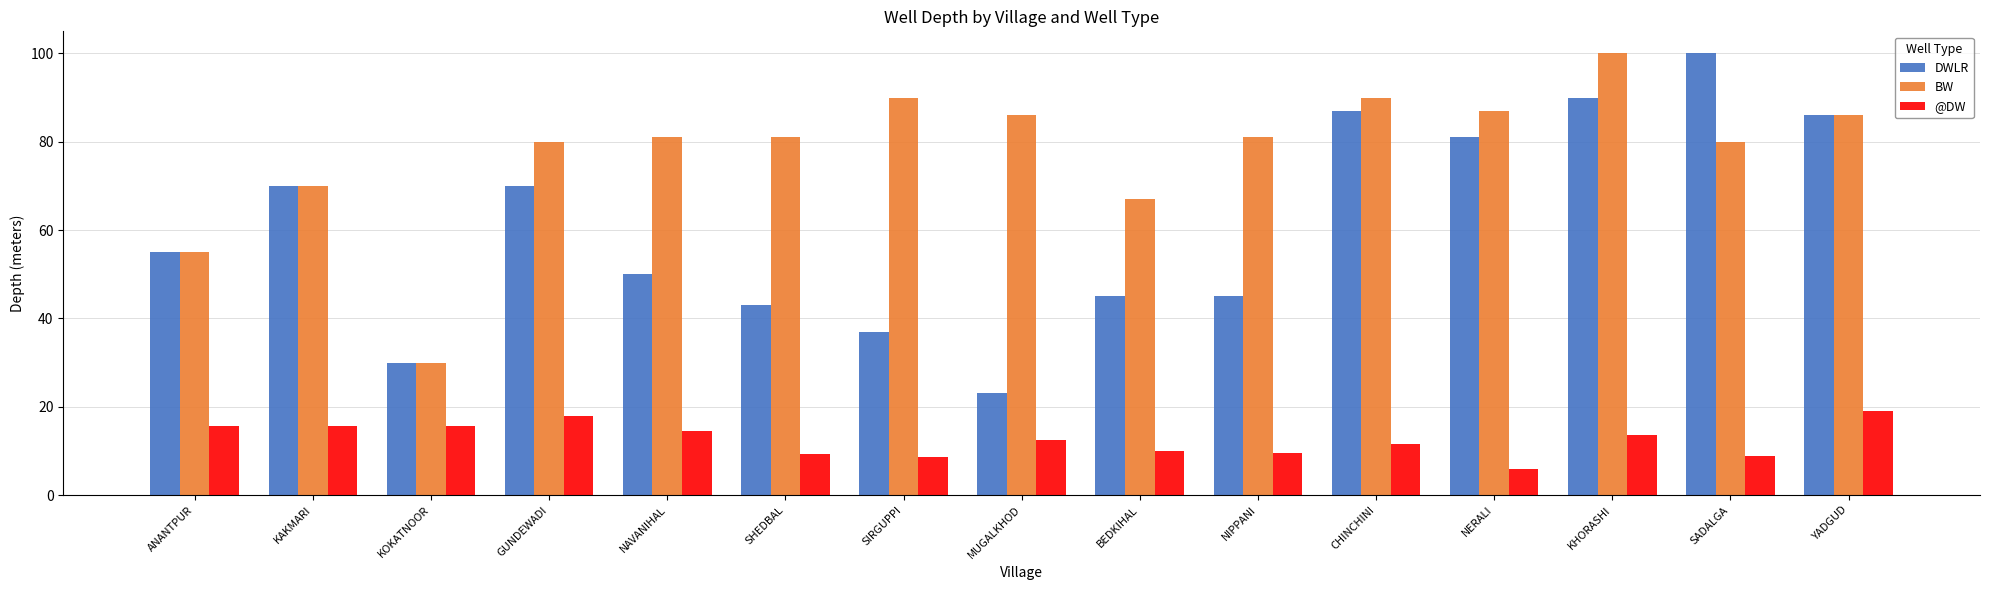

At which label does @DW first exceed 12?

ANANTPUR